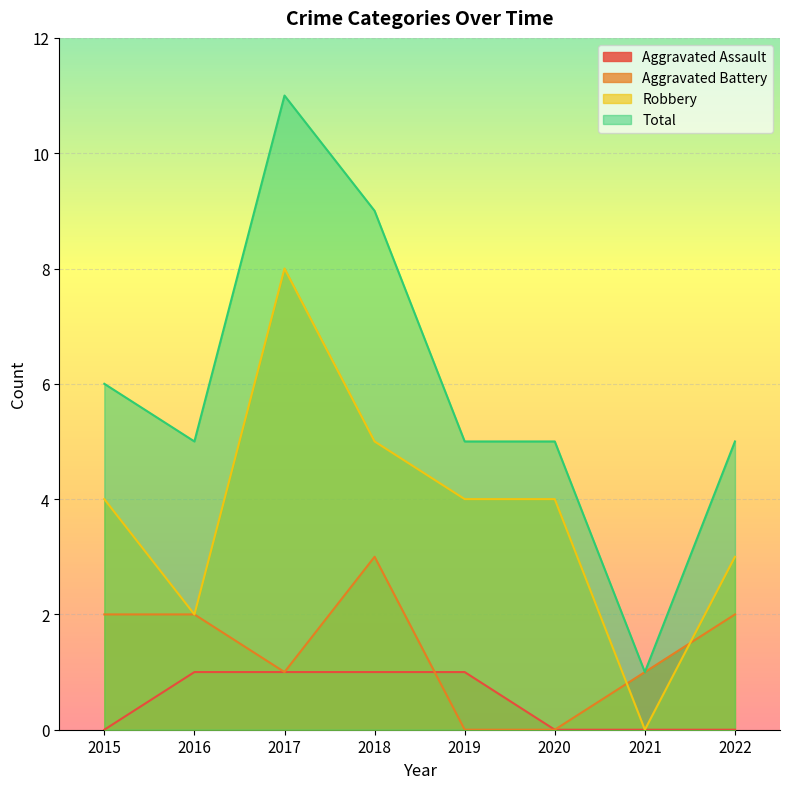

List the labels in order of Aggravated Assault value, largest first.

2016, 2017, 2018, 2019, 2015, 2020, 2021, 2022